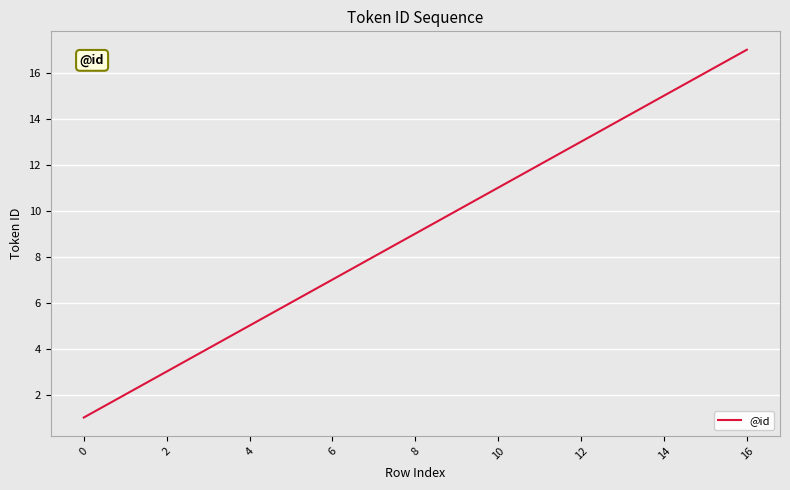

What is the greatest value displayed?

17